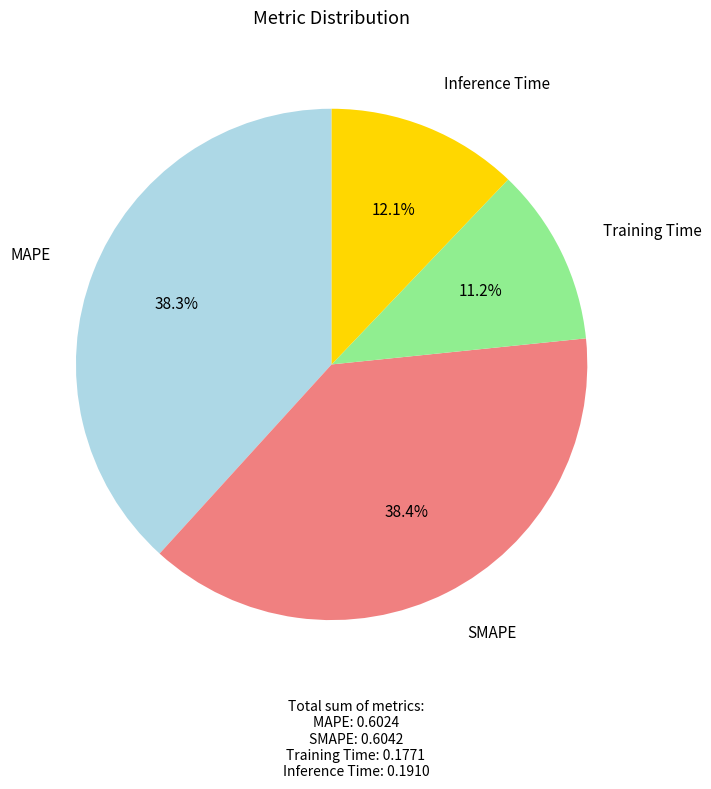

Is it true that Inference Time is 12% of the pie?

True